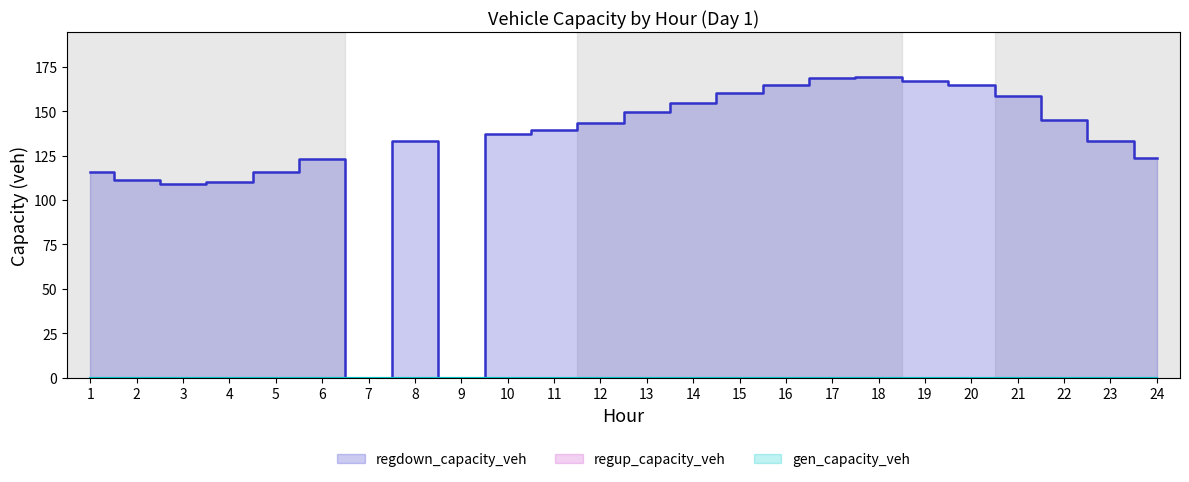

Reading left to right, transcribe all the data shown in this chart.

gen_capacity_veh: 0.0	0.0	0.0	0.0	0.0	0.0	0.0	0.0	0.0	0.0	0.0	0.0	0.0	0.0	0.0	0.0	0.0	0.0	0.0	0.0	0.0	0.0	0.0	0.0
regup_capacity_veh: 0.0	0.0	0.0	0.0	0.0	0.0	0.0	0.0	0.0	0.0	0.0	0.0	0.0	0.0	0.0	0.0	0.0	0.0	0.0	0.0	0.0	0.0	0.0	0.0
regdown_capacity_veh: 115.5	111.5	109.2	110.1	115.9	123.1	0.0	133.2	0.0	136.9	139.4	143.5	149.8	154.9	160.0	165.0	168.6	169.1	166.7	164.7	158.5	145.1	133.0	123.8